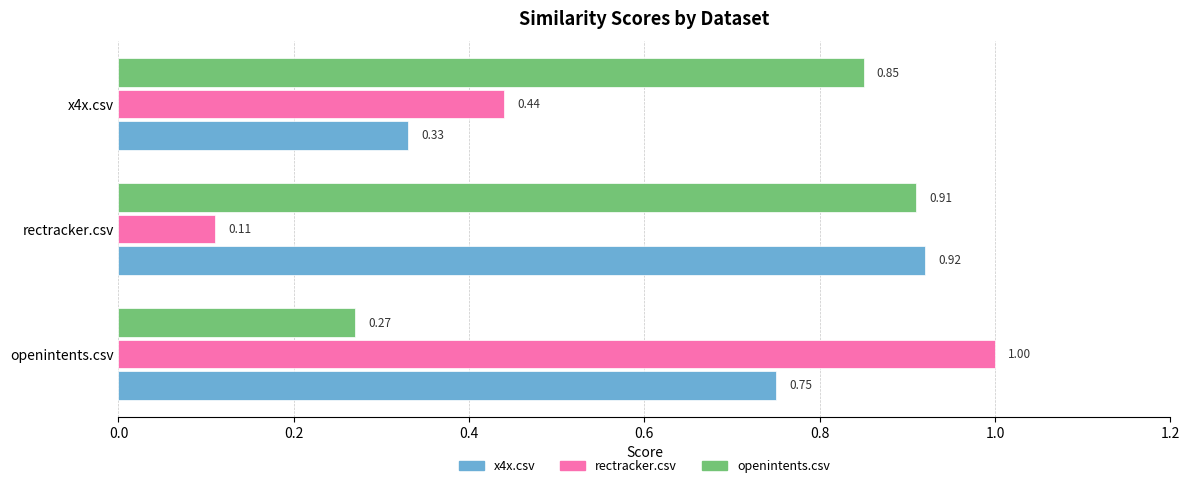

Rank the categories by x4x.csv value from lowest to highest.

x4x.csv, openintents.csv, rectracker.csv